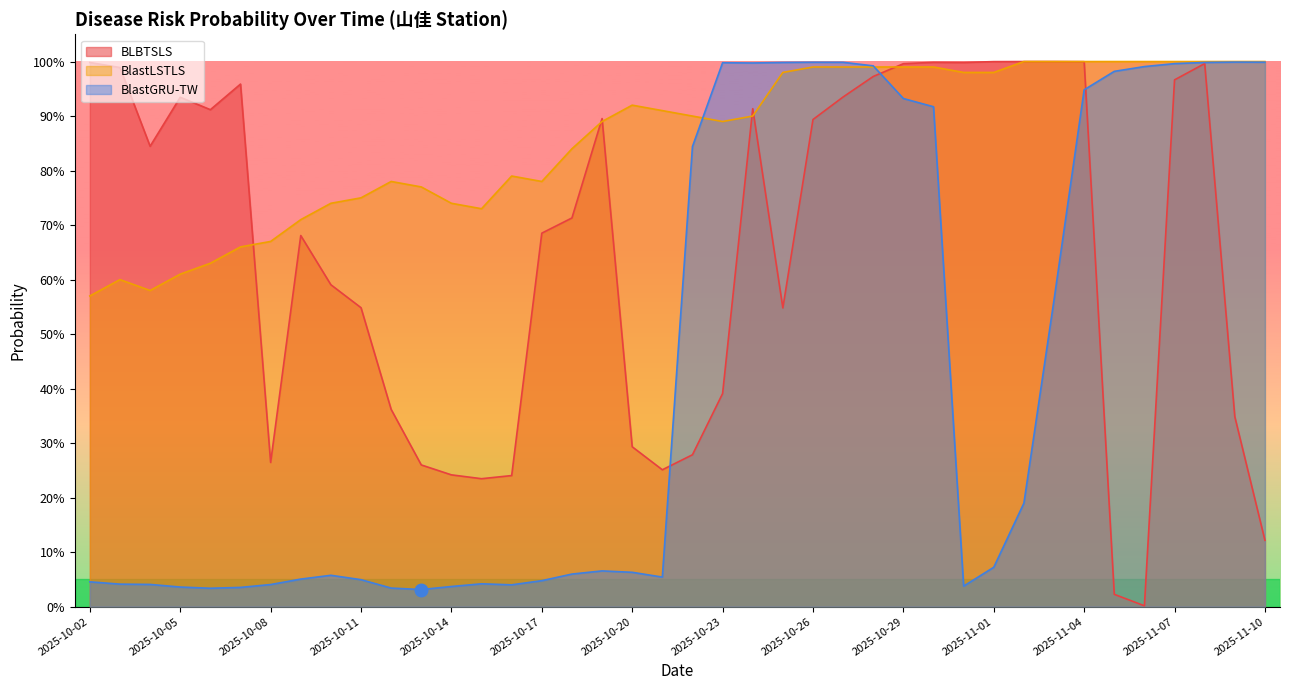

List the labels in order of BLBTSLS value, smallest first.

2025-11-06, 2025-11-05, 2025-11-10, 2025-10-15, 2025-10-16, 2025-10-14, 2025-10-21, 2025-10-13, 2025-10-08, 2025-10-22, 2025-10-20, 2025-11-09, 2025-10-12, 2025-10-23, 2025-10-25, 2025-10-11, 2025-10-10, 2025-10-09, 2025-10-17, 2025-10-18, 2025-10-04, 2025-10-26, 2025-10-19, 2025-10-06, 2025-10-24, 2025-10-05, 2025-10-27, 2025-10-07, 2025-11-07, 2025-10-28, 2025-10-03, 2025-10-29, 2025-11-08, 2025-10-02, 2025-10-31, 2025-10-30, 2025-11-04, 2025-11-01, 2025-11-03, 2025-11-02